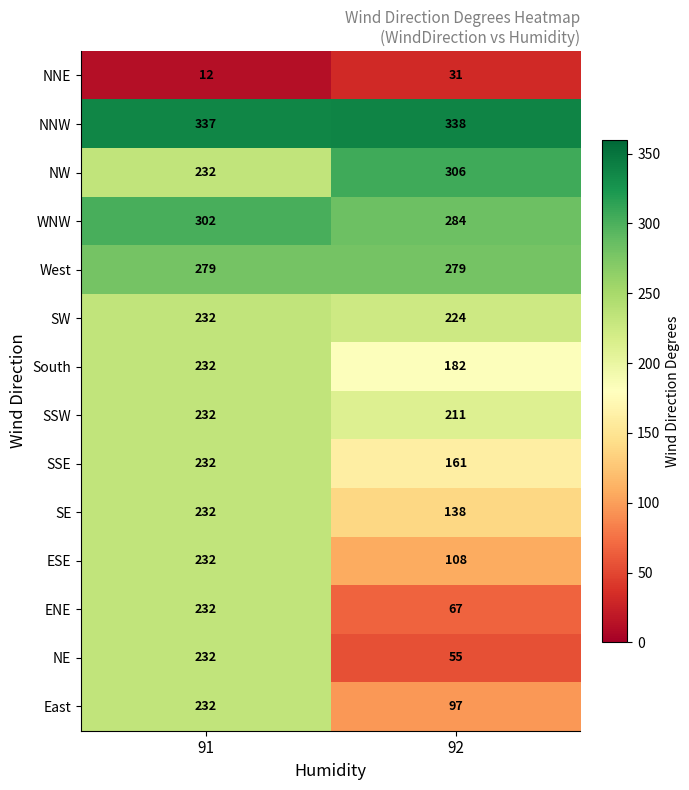

How many data points does each series have?

2